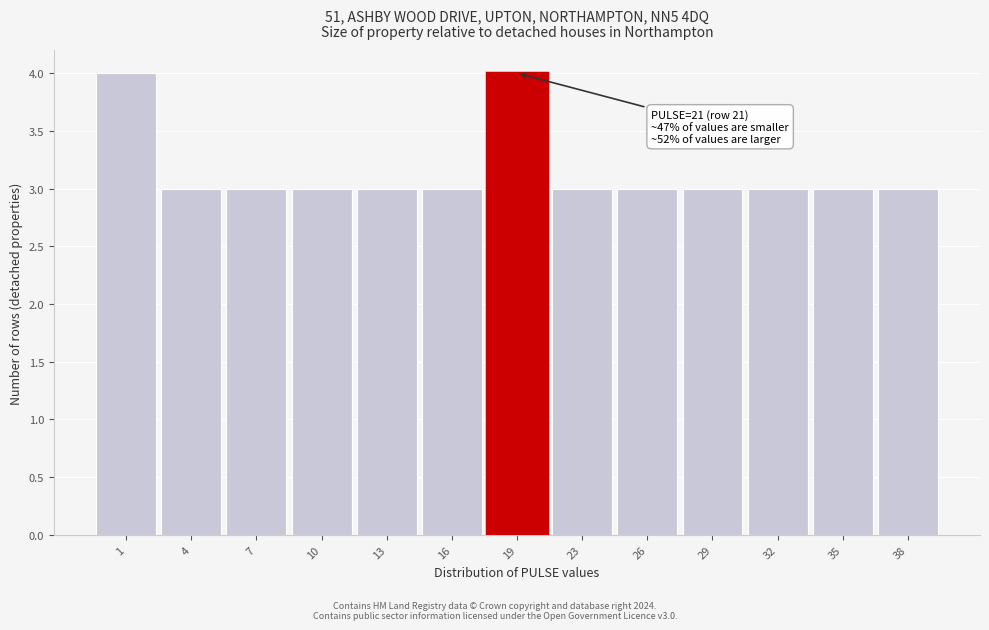

Reading left to right, what are all the values shown in this chart?

1=4	4=3	7=3	10=3	13=3	16=3	19=4	23=3	26=3	29=3	32=3	35=3	38=3